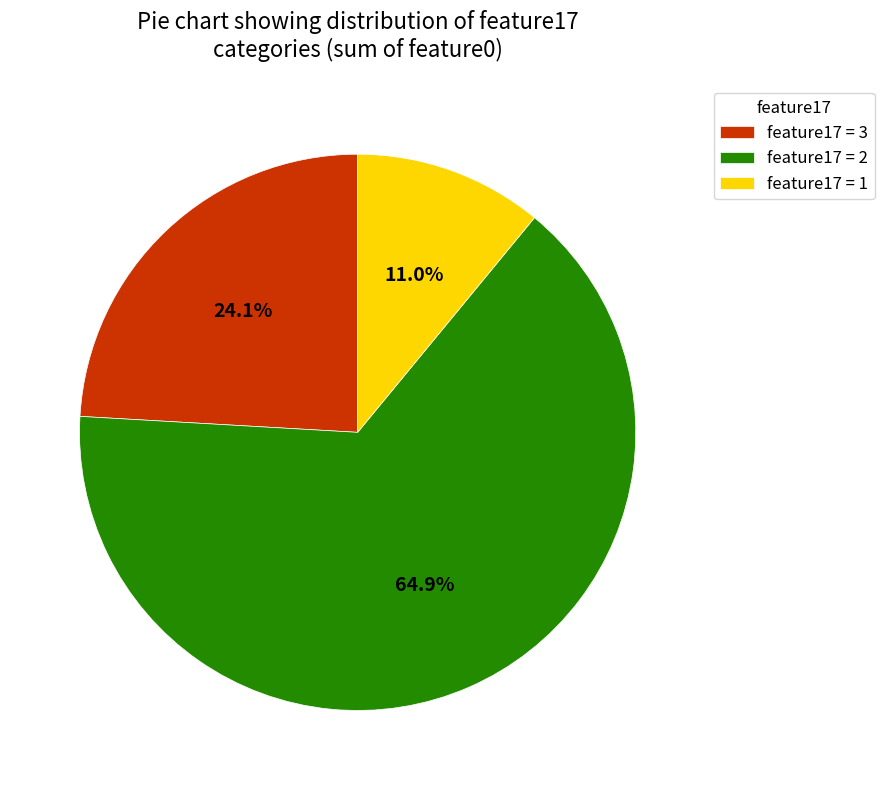

How many slices are in this pie chart?

3